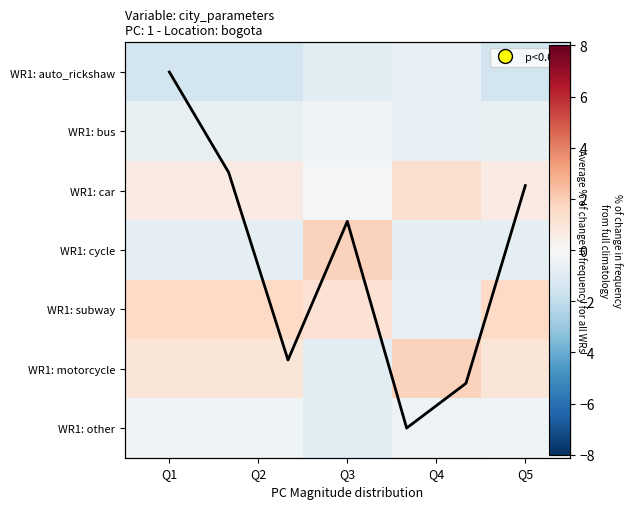

What is the minimum value for WR1: other?

-0.8